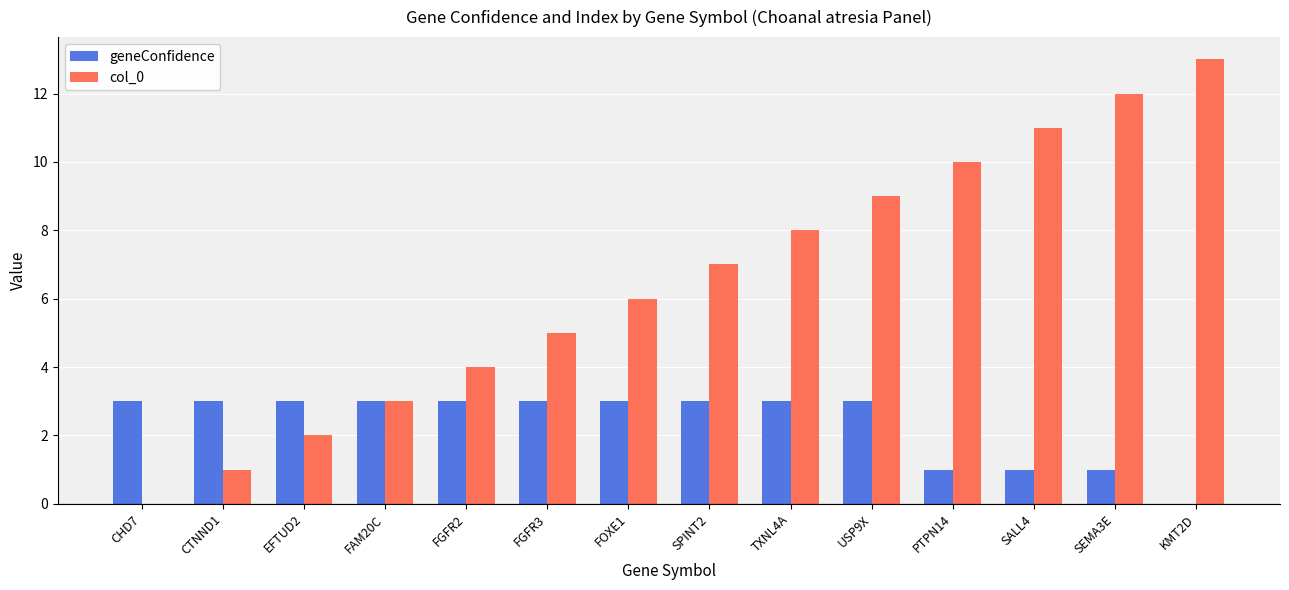

Is the value of geneConfidence at USP9X greater than the value of col_0 at SEMA3E?

No